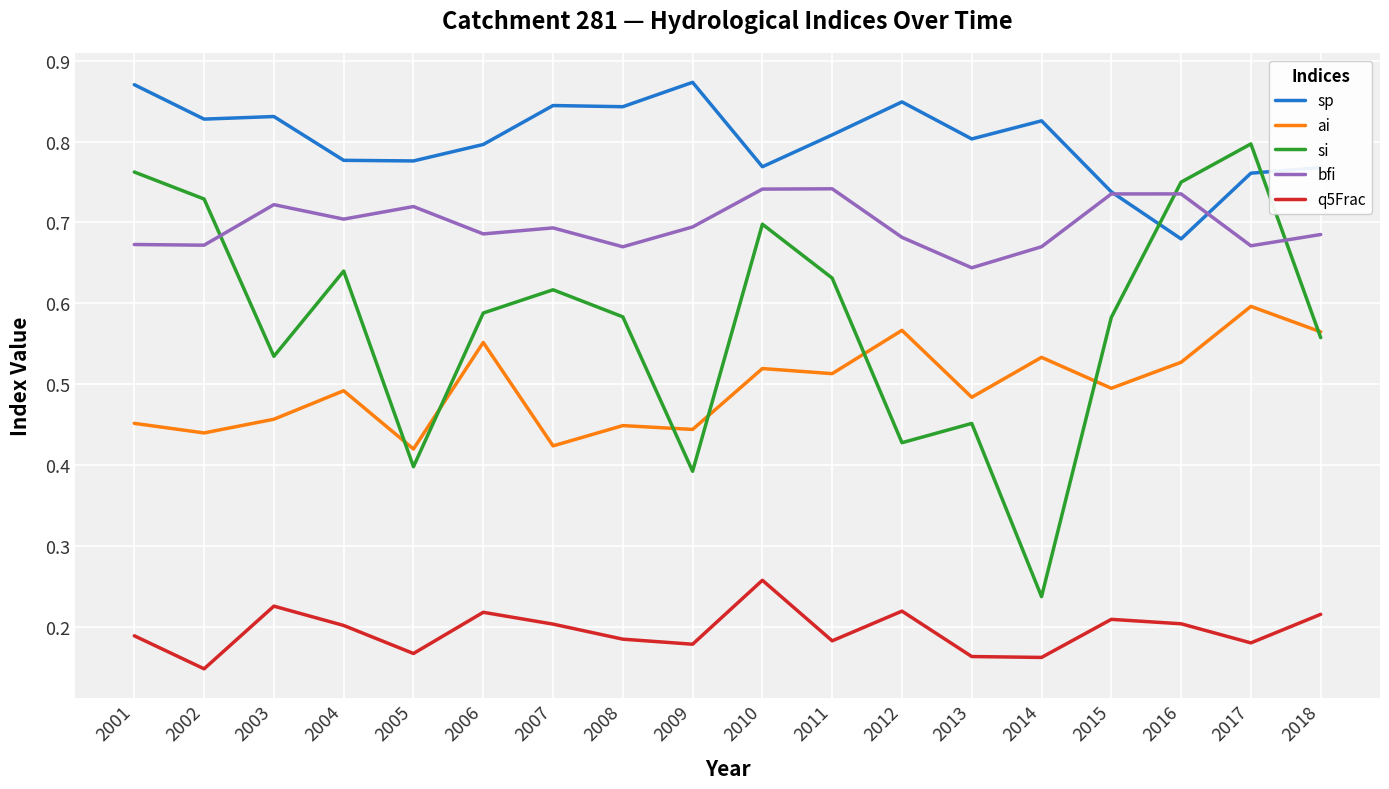

What are all the series names shown in the legend?

sp, ai, si, bfi, q5Frac